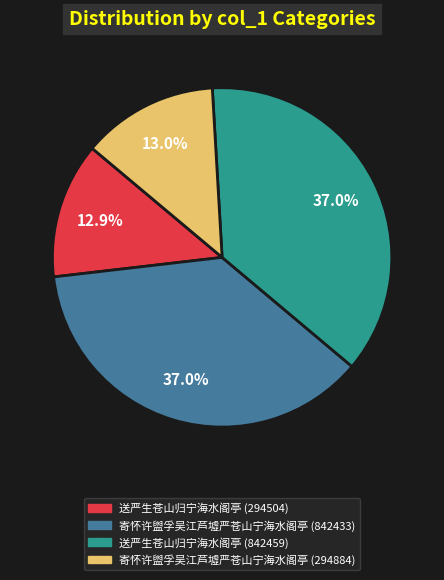

Does 寄怀许盥孚吴江芦墟严苍山宁海水阁亭 (842433) account for over 50% of the chart?

No